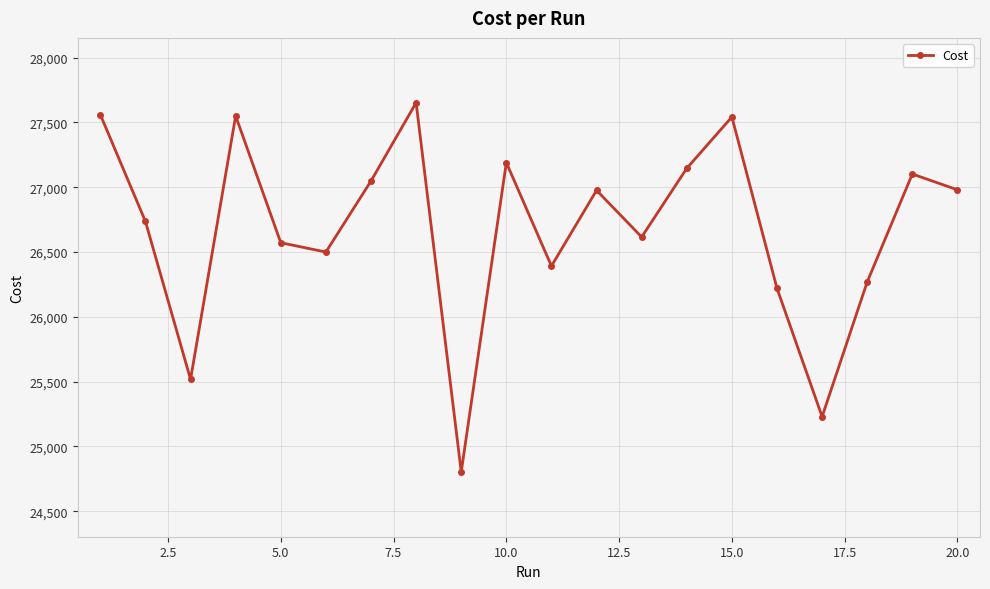

What is the difference between the second highest and minimum values?

2756